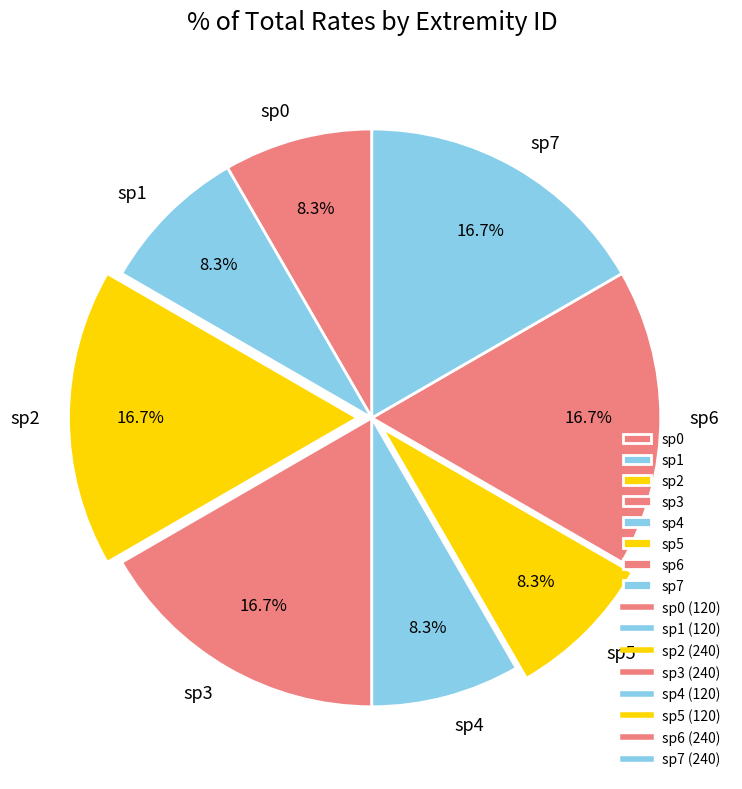

Approximately how many times larger is the value at sp0 compared to sp6?

0.5